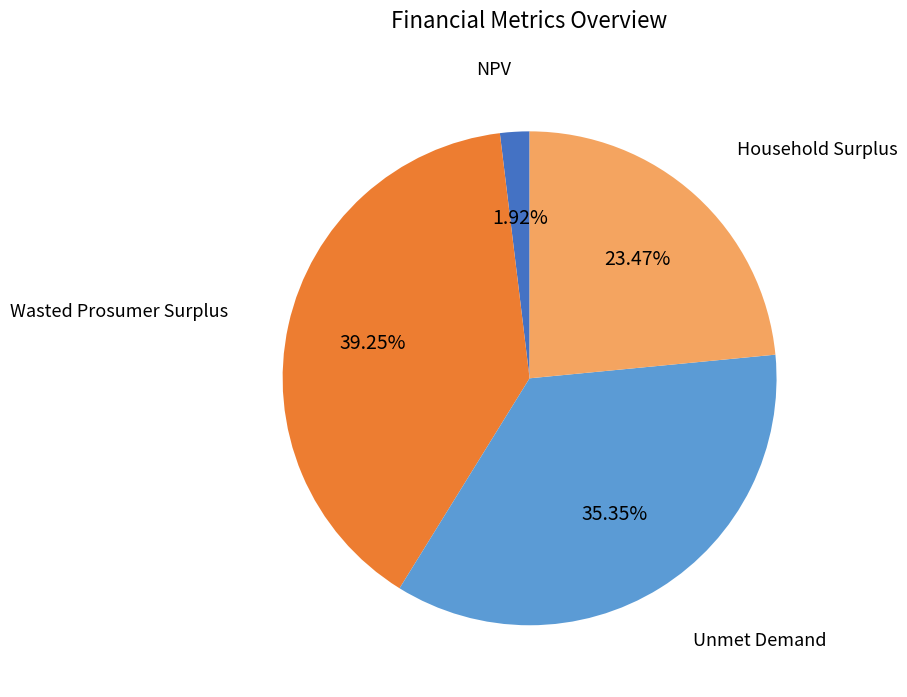

Is there any slice that represents more than half of the pie?

No